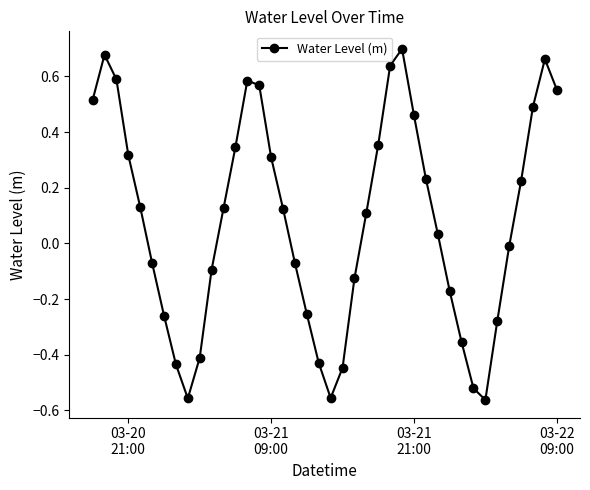

What is the difference between the maximum and minimum values?

1.3